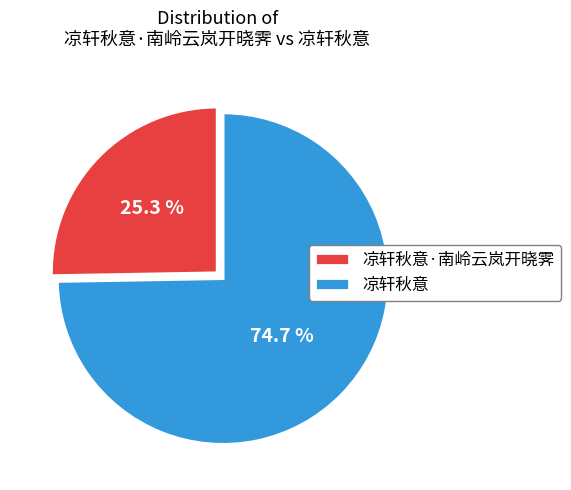

Which slice is the smallest?

凉轩秋意·南岭云岚开晓霁